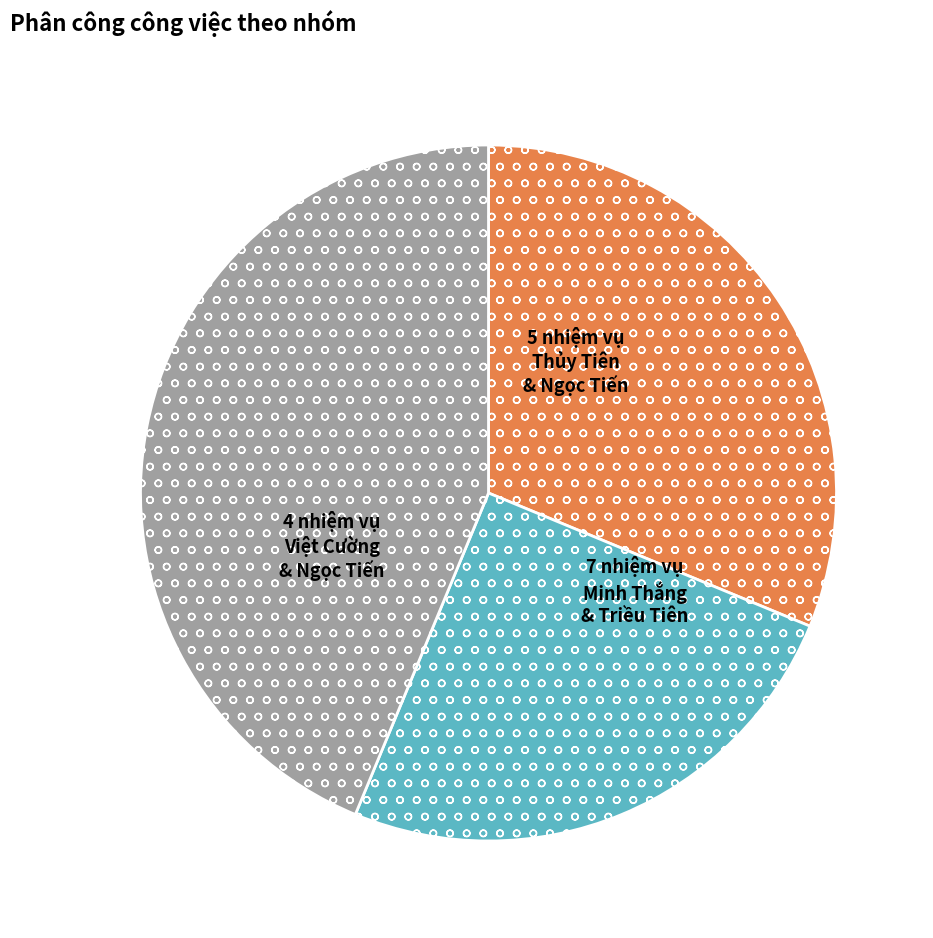

Does any single category account for the majority?

No